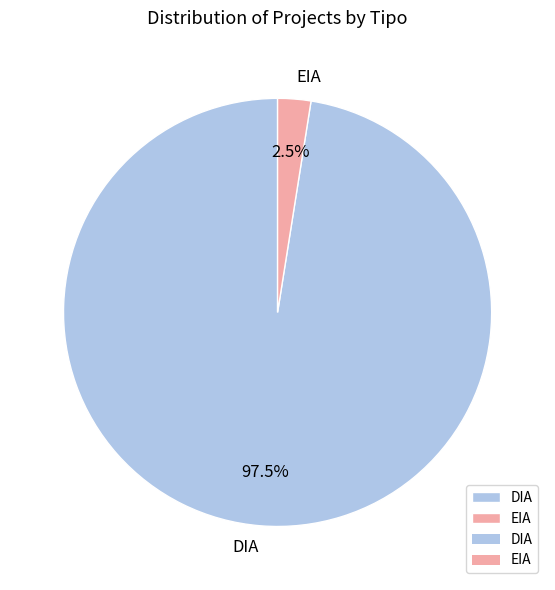

Is there any slice that represents more than half of the pie?

Yes